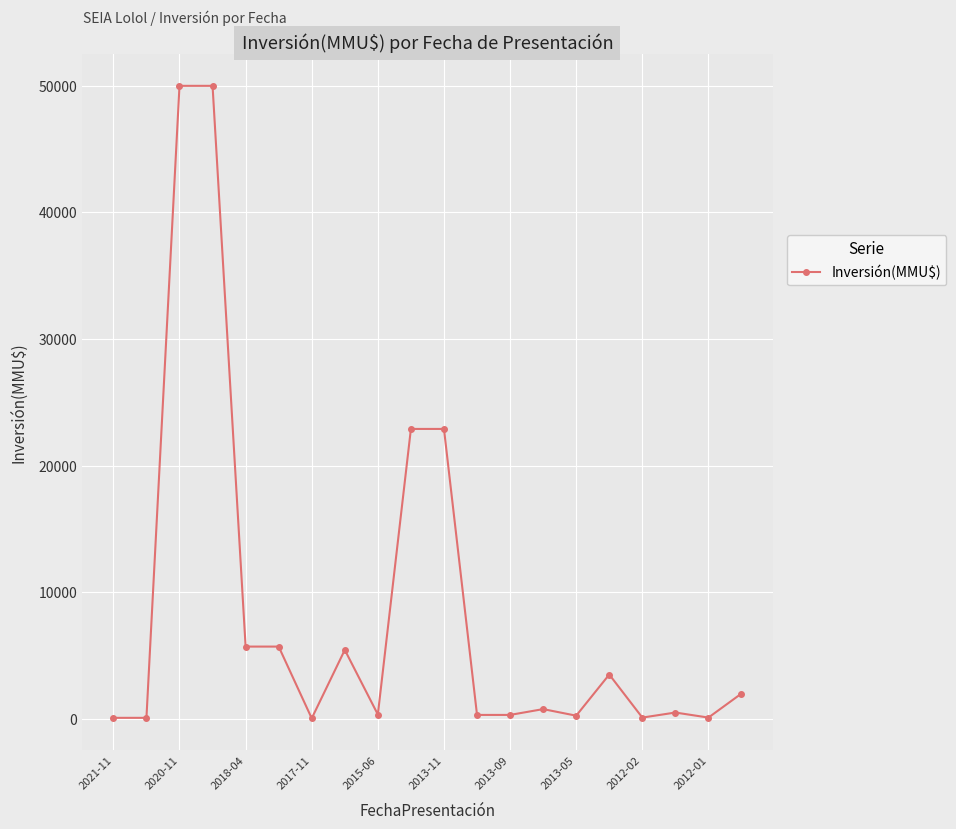

What is the greatest value displayed?

50000